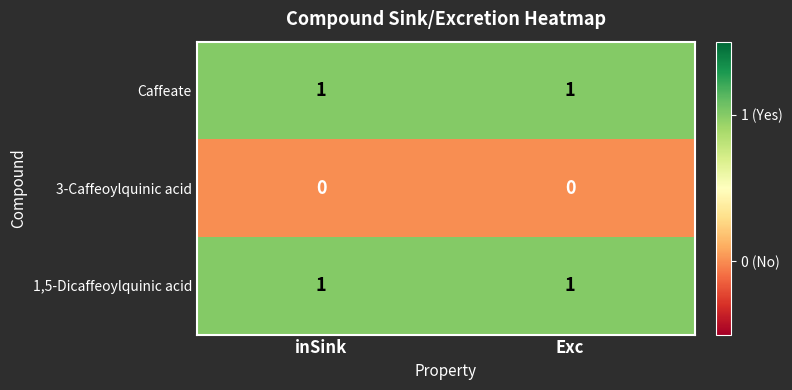

The value of Caffeate at inSink is 1. True or false?

True